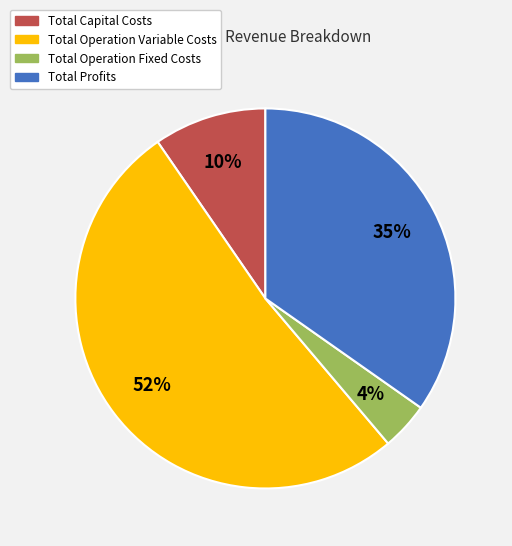

The Total Capital Costs slice represents 1% of the pie. True or false?

False